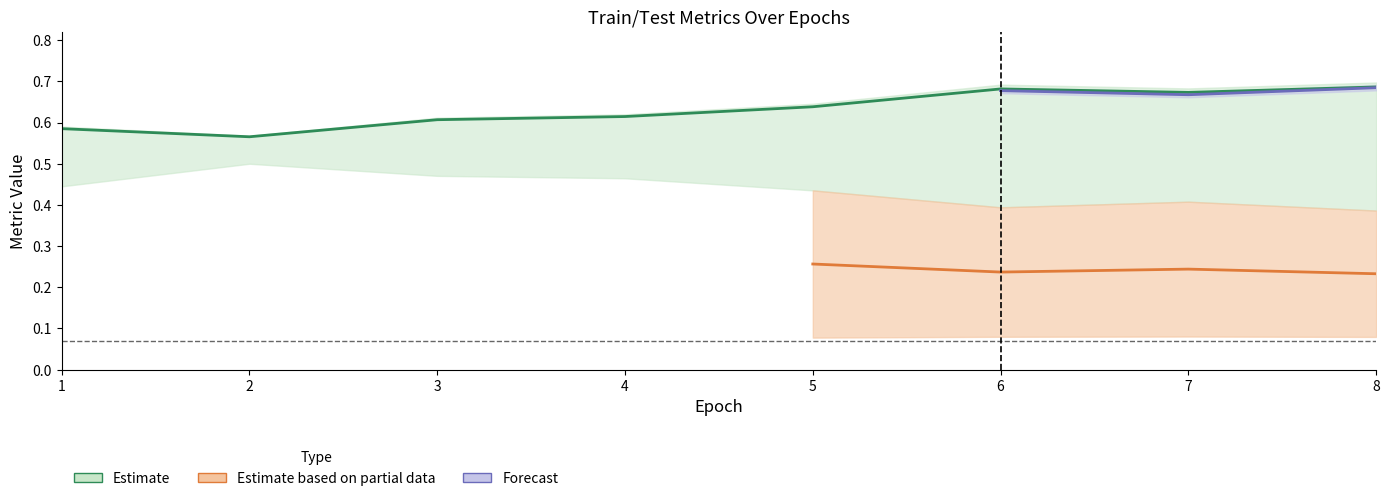

The train_acc series shows 0.1 at 1. True or false?

False